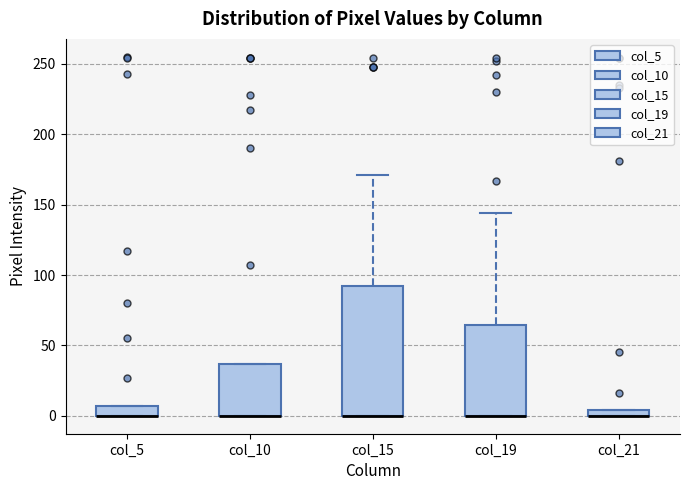

Where is the upper edge of the box for col_5 on the y-axis? The values are not printed on the chart, so give them approximately, as read against the axis.

5